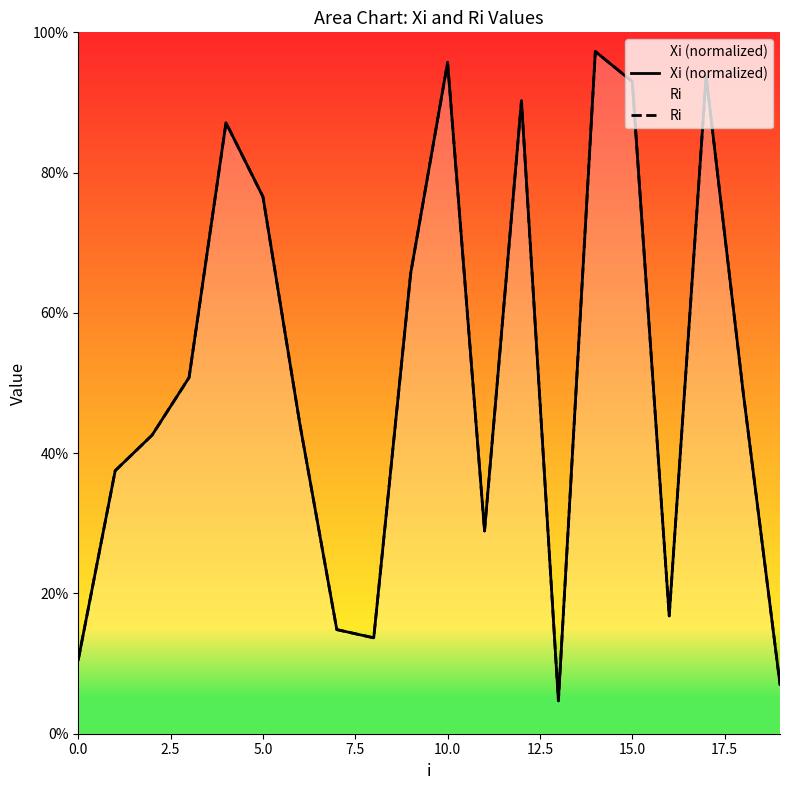

True or false: Xi (normalized) and Ri intersect in this chart.

False